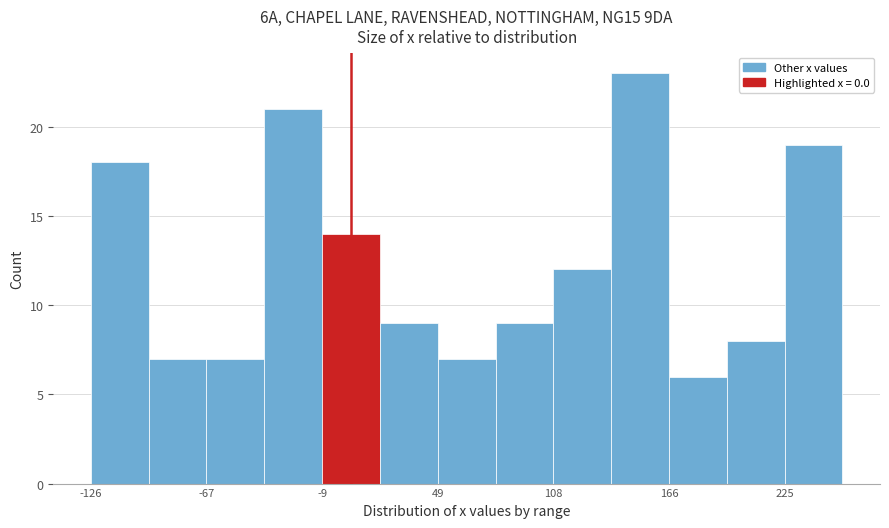

Around what value on the x-axis is the tallest bar? Give the approximate position of its centre, as read against the axis.

150